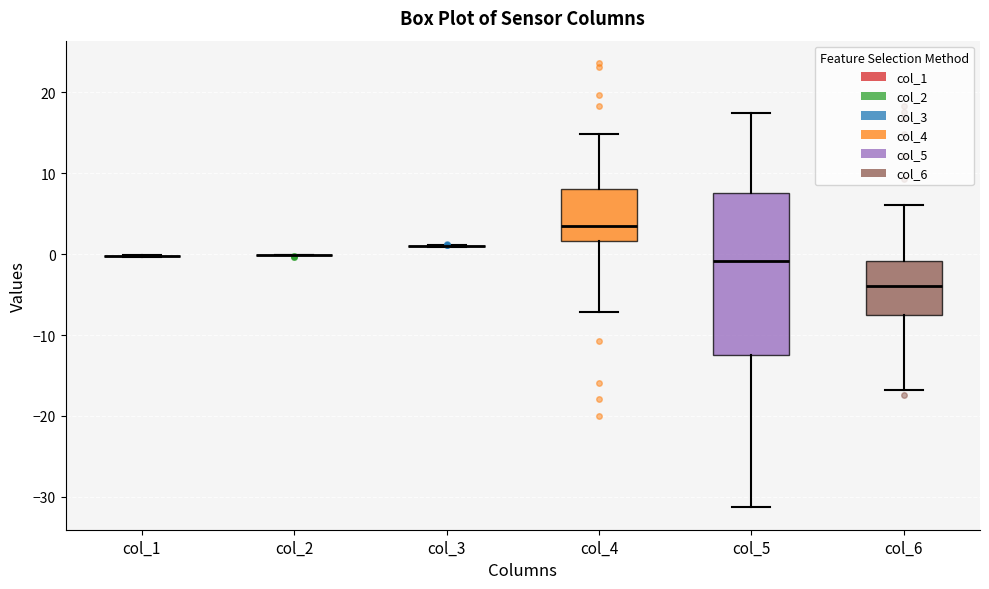

Comparing the boxes themselves (not the whiskers), which one is the tallest?

col_5